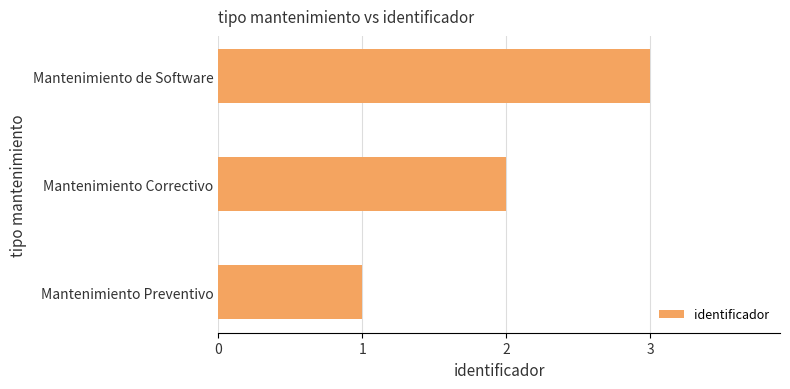

What is the approximate value at Mantenimiento de Software?

3